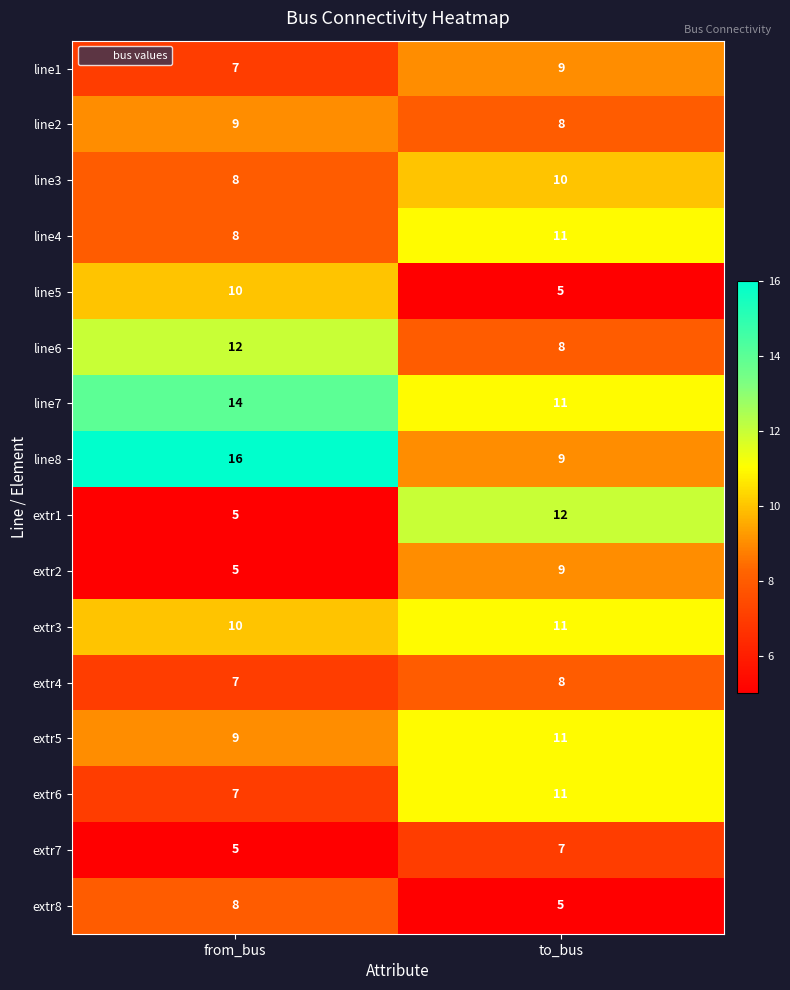

Is it true that line2 equals 9 at from_bus?

True